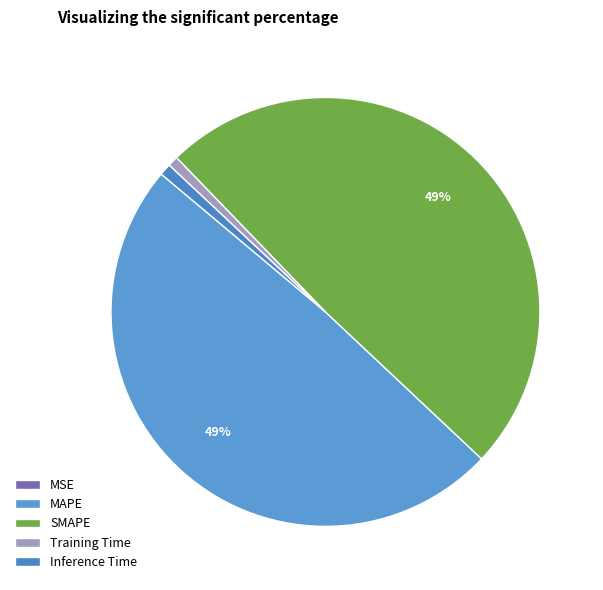

Is MAPE the majority of the pie?

No